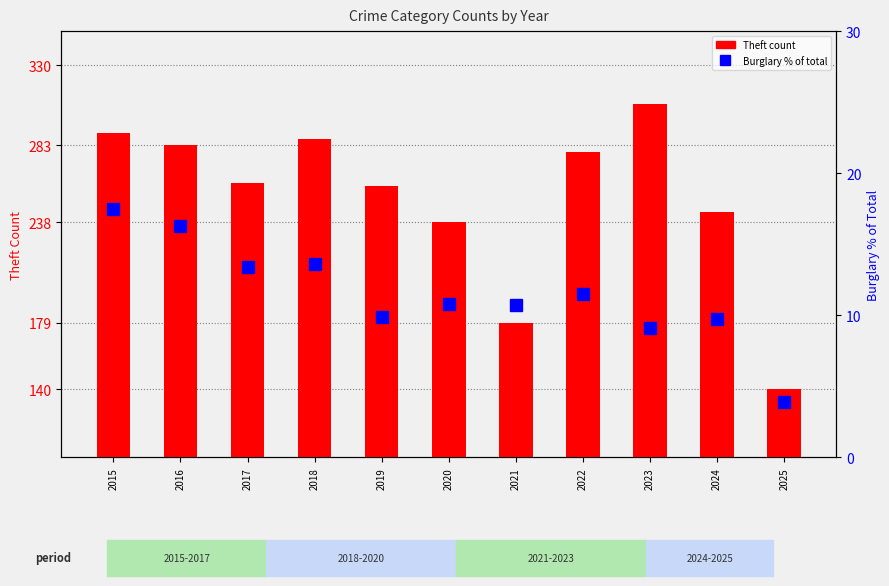

What is the average value of the Theft count series?

251.5